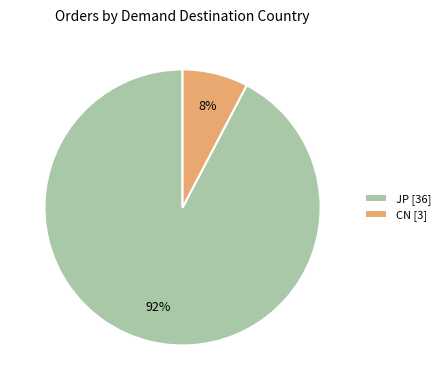

Is the sum of CN [3] and JP [36] greater than half?

Yes